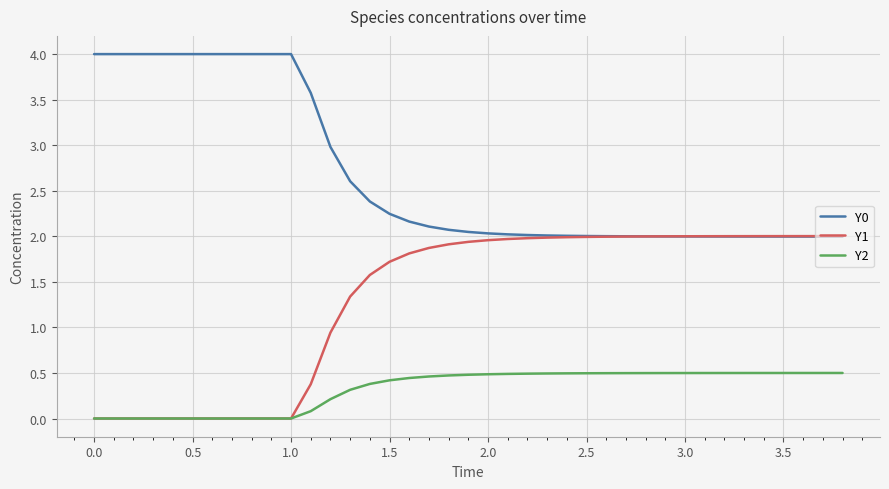

Rank the series by their maximum value, from highest to lowest.

Y0, Y1, Y2